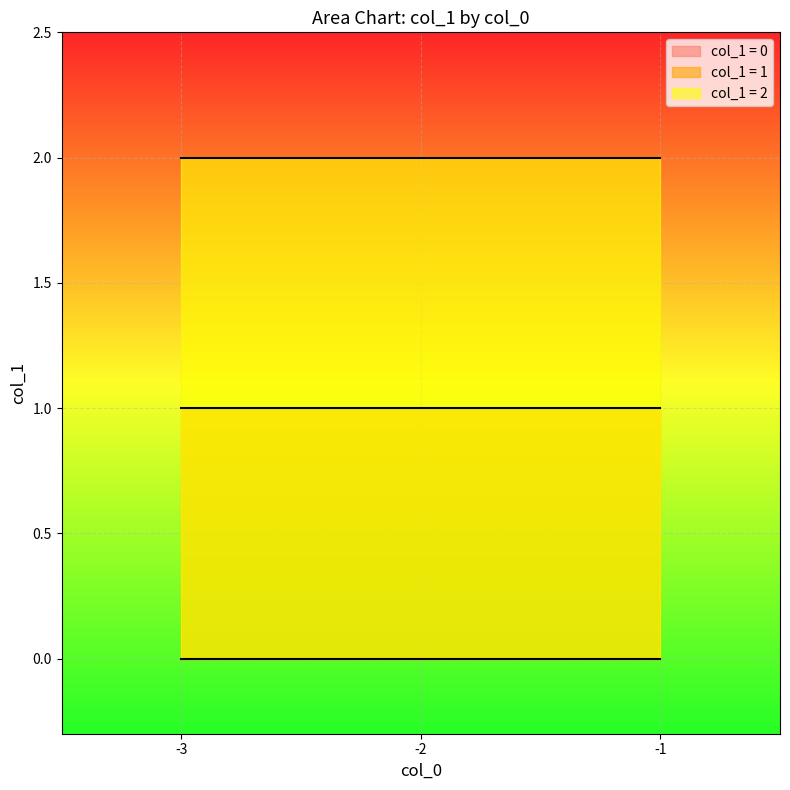

How many values are between 0 and 2?

9